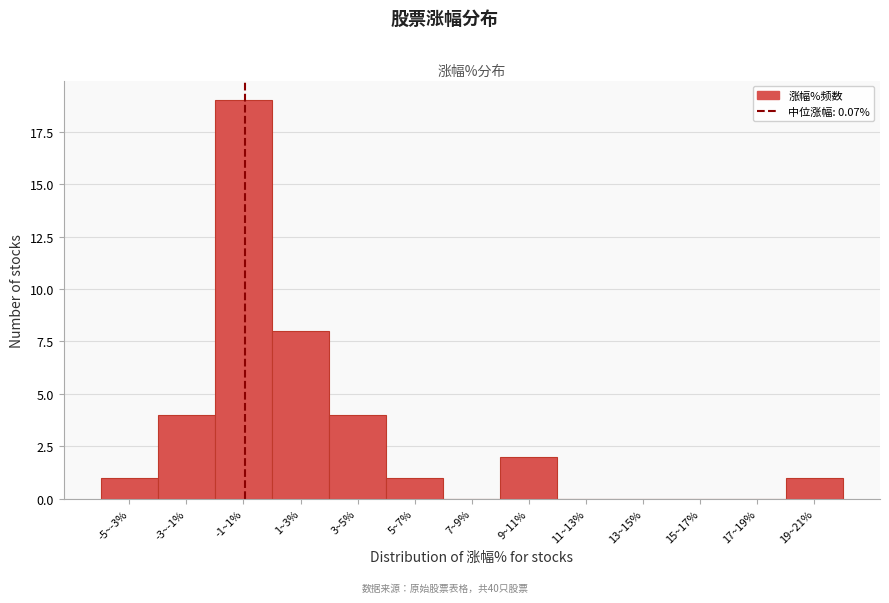

Reading right to left, what are all the values shown in this chart?

19~21%=1	17~19%=0	15~17%=0	13~15%=0	11~13%=0	9~11%=2	7~9%=0	5~7%=1	3~5%=4	1~3%=8	-1~1%=19	-3~-1%=4	-5~-3%=1